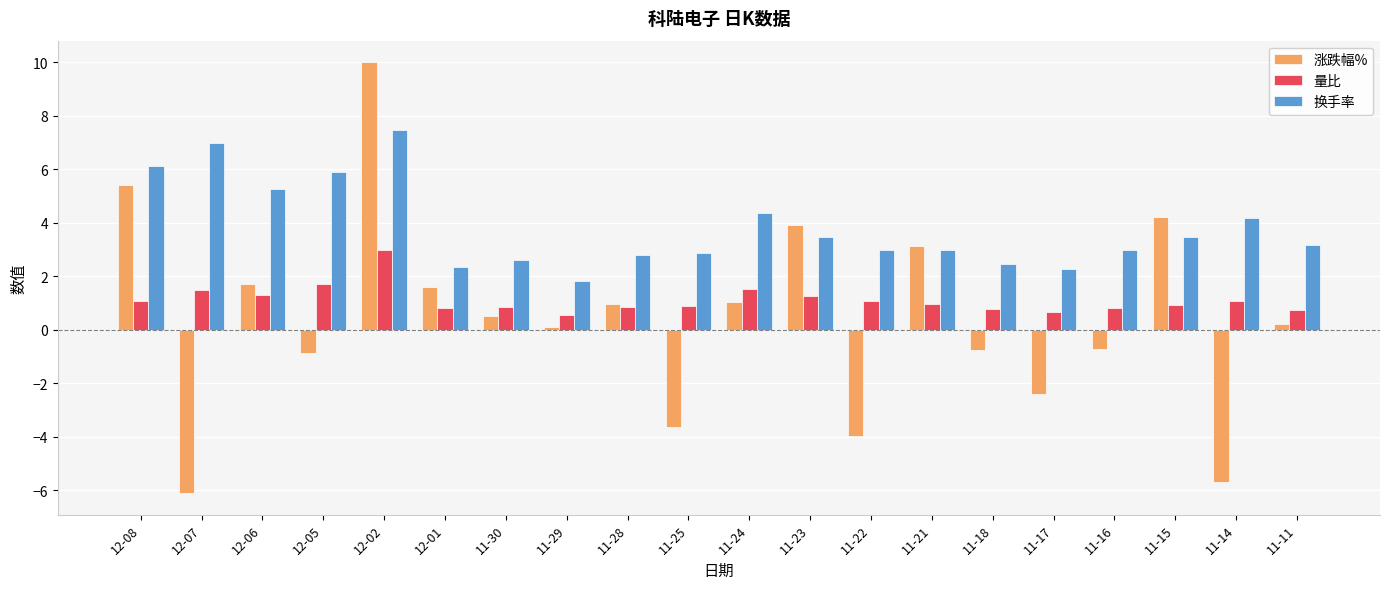

At which label does 换手率 reach its minimum?

11-29